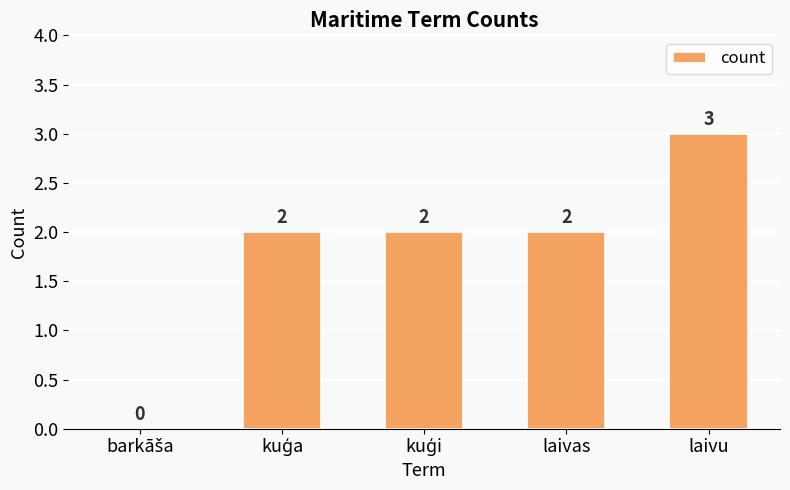

Read the value at laivu.

3